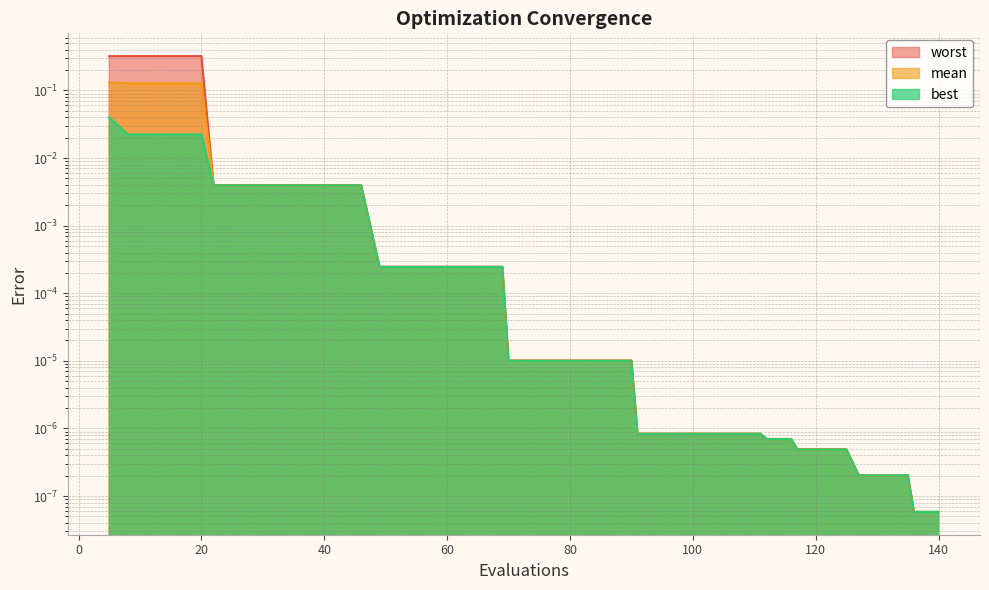

True or false: worst and mean intersect in this chart.

False